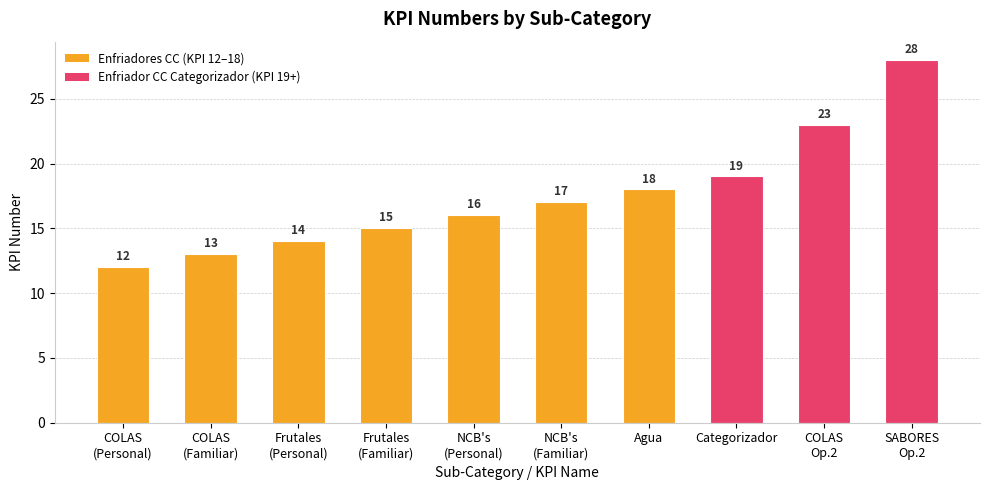

Which category has the lowest value across all series?

COLAS
(Personal)